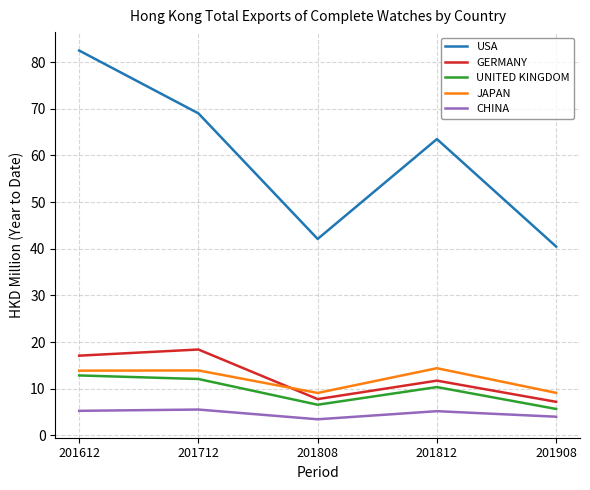

Where is the first local minimum for CHINA?

201808